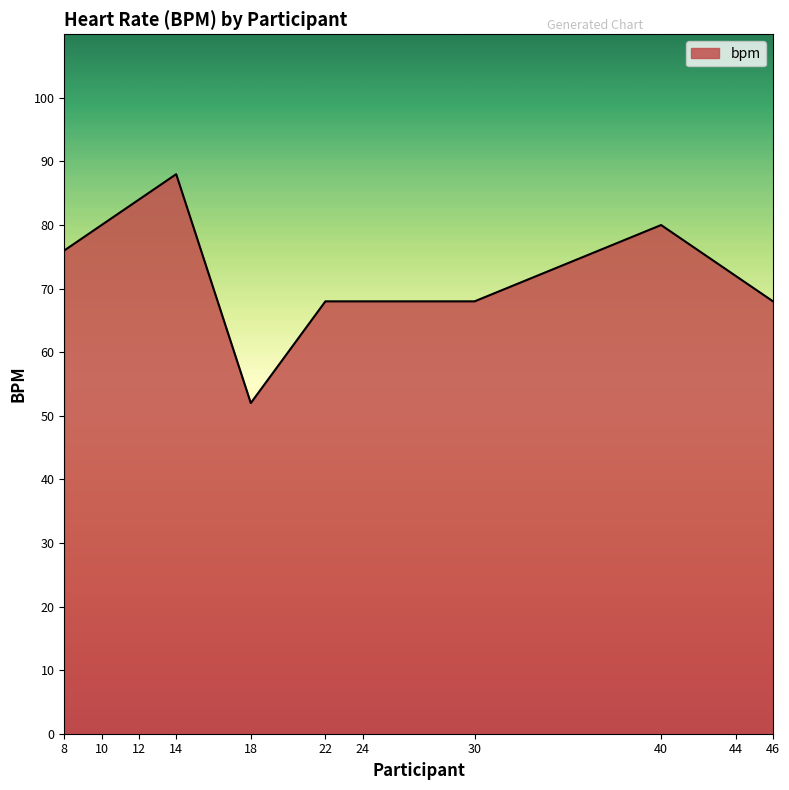

The value at 10 is 124. True or false?

False